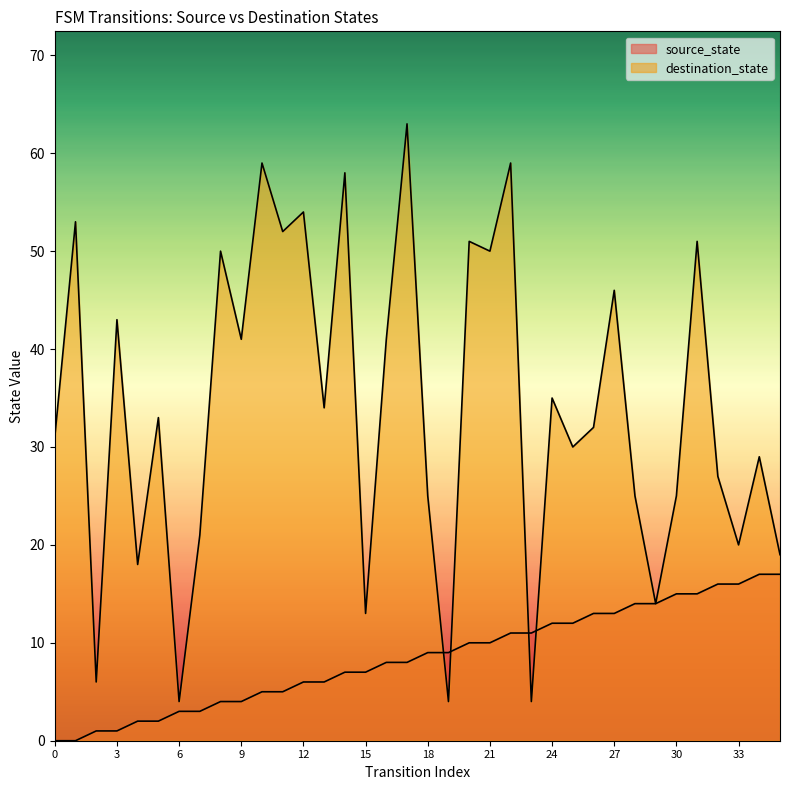

What is the value of the destination_state point at the 23rd from the left?

59